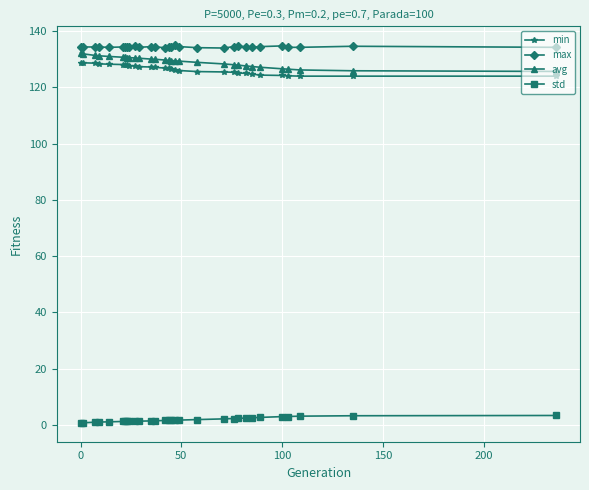

What is the value of the max point at the 11th from the left?

134.2